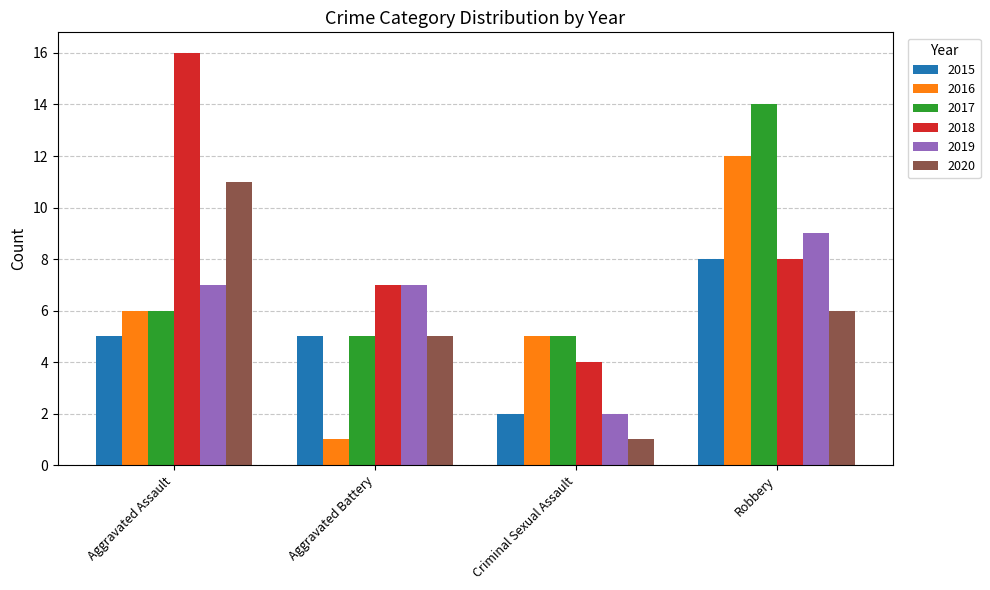

Count the number of categories in the chart.

4